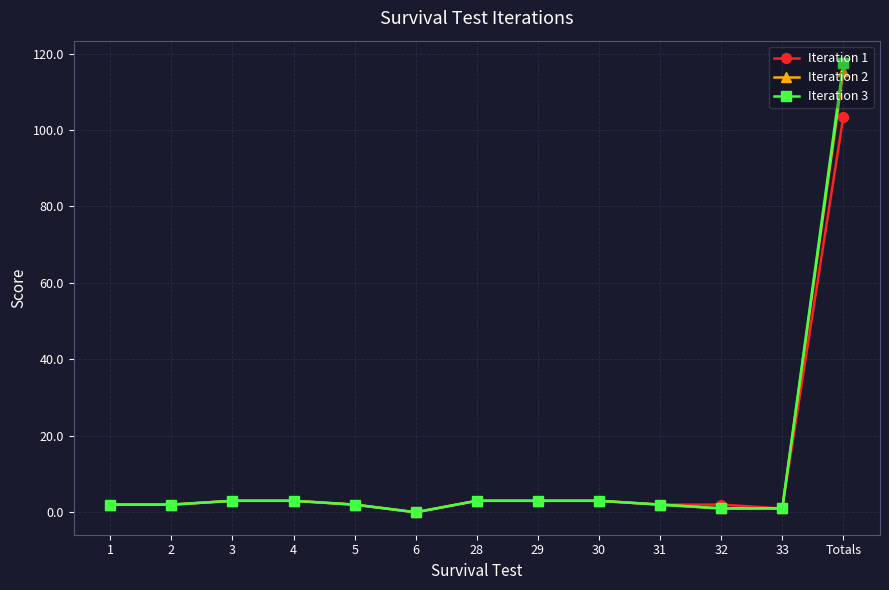

At which category is the sum across all series the highest?

Totals